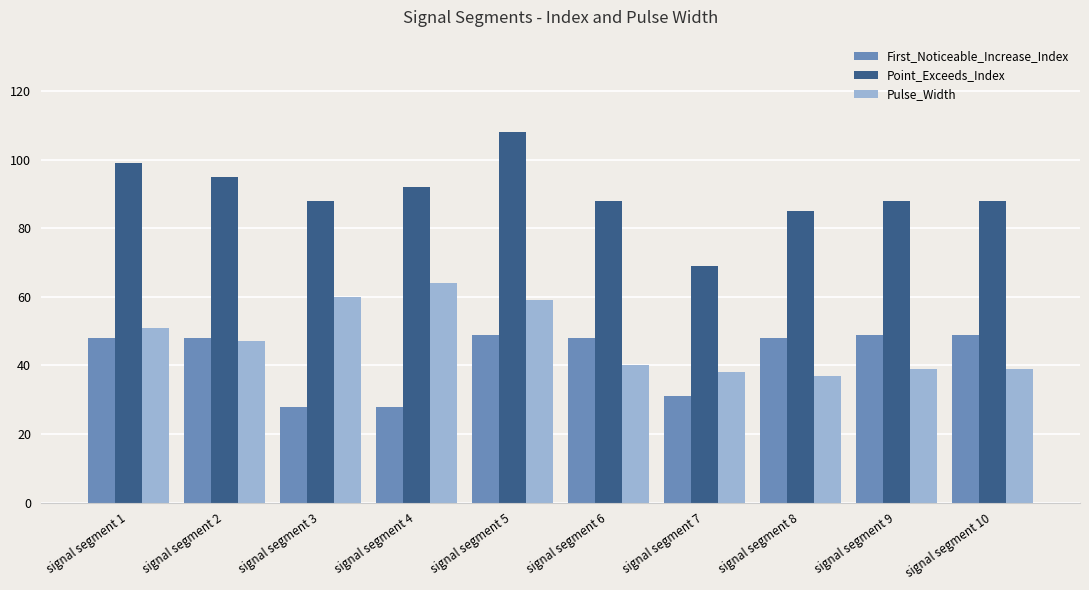

What is the value of the Pulse_Width bar at the 6th from the left?

40